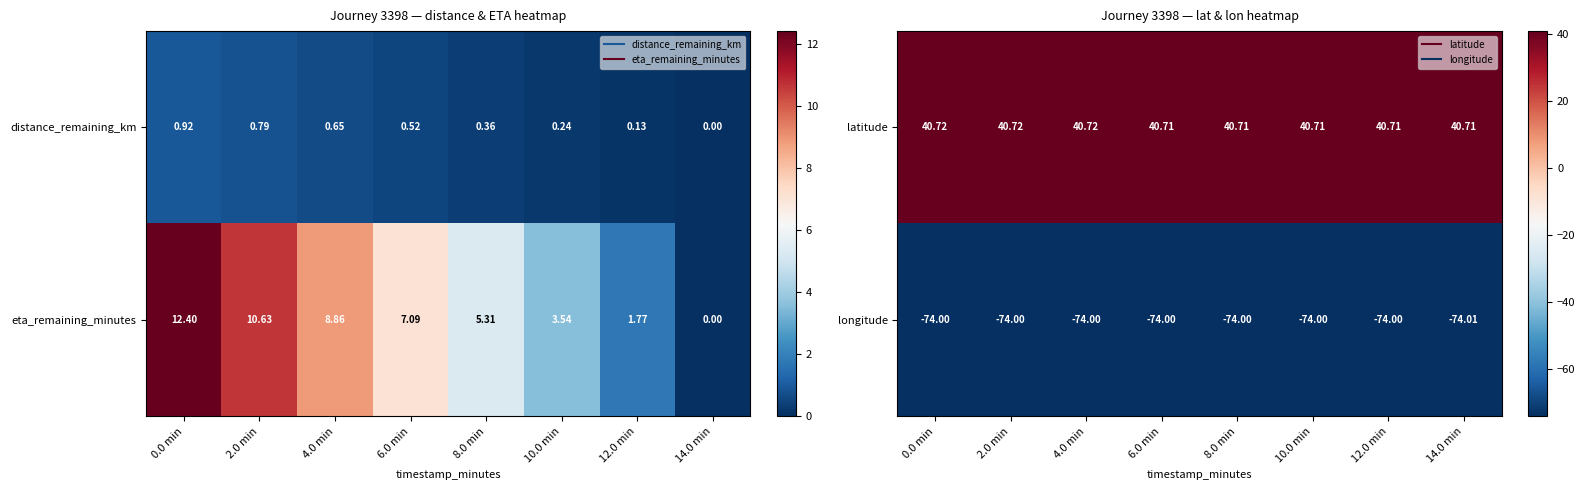

At which category is the sum across all series the highest?

0.0 min